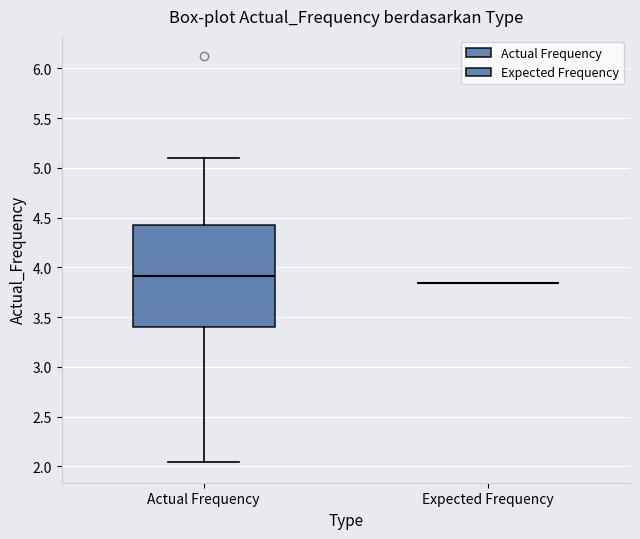

Which box is the tallest, from its lower edge to its upper edge?

Actual Frequency